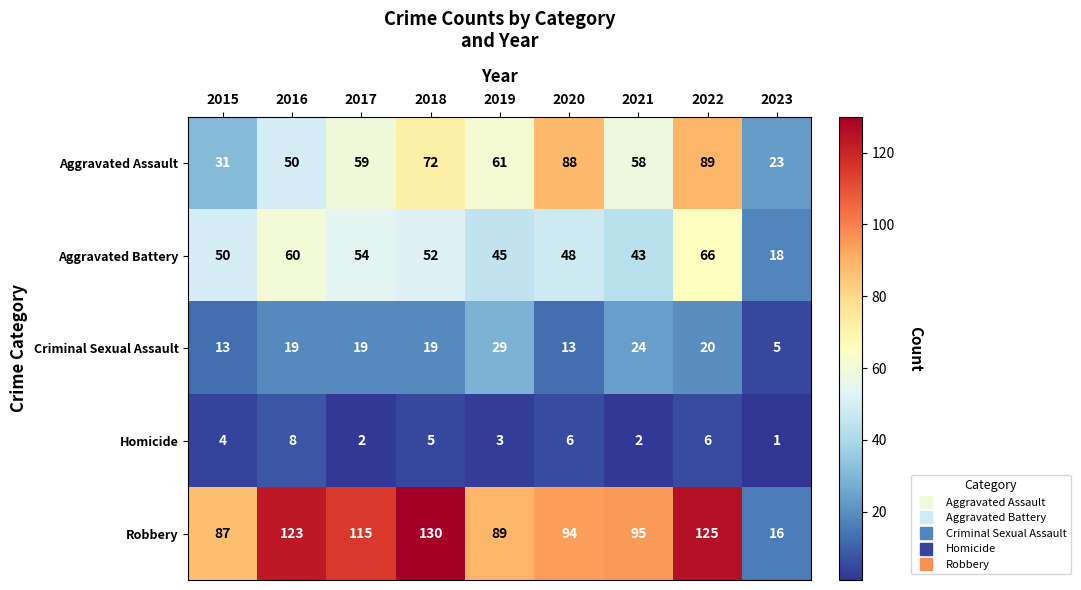

What is the spread (max minus min) of values at 2017?

113